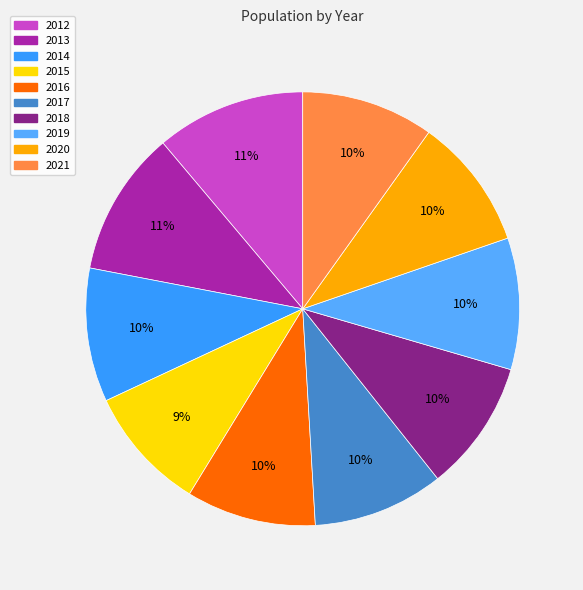

Does 2019 represent more than half of the total?

No